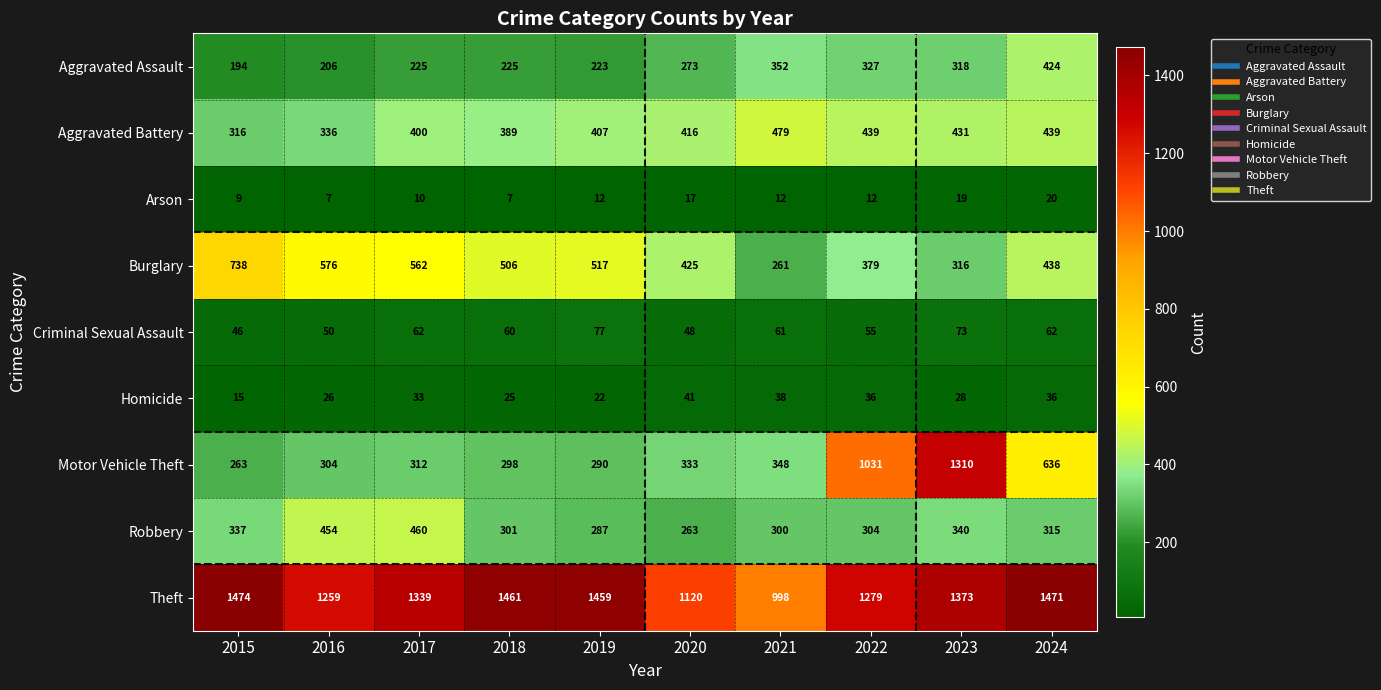

Between 2020 and 2024, which series saw the biggest shift?

Theft